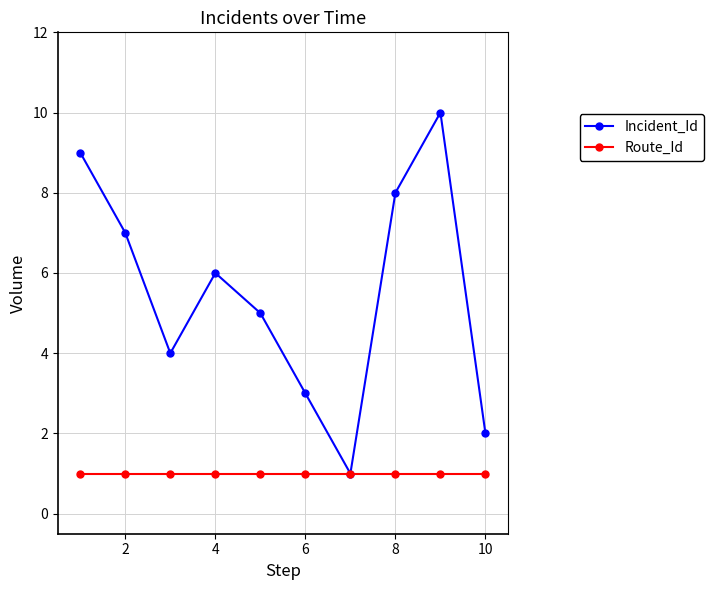

True or false: Incident_Id has more than 0 points higher than both neighbors.

True